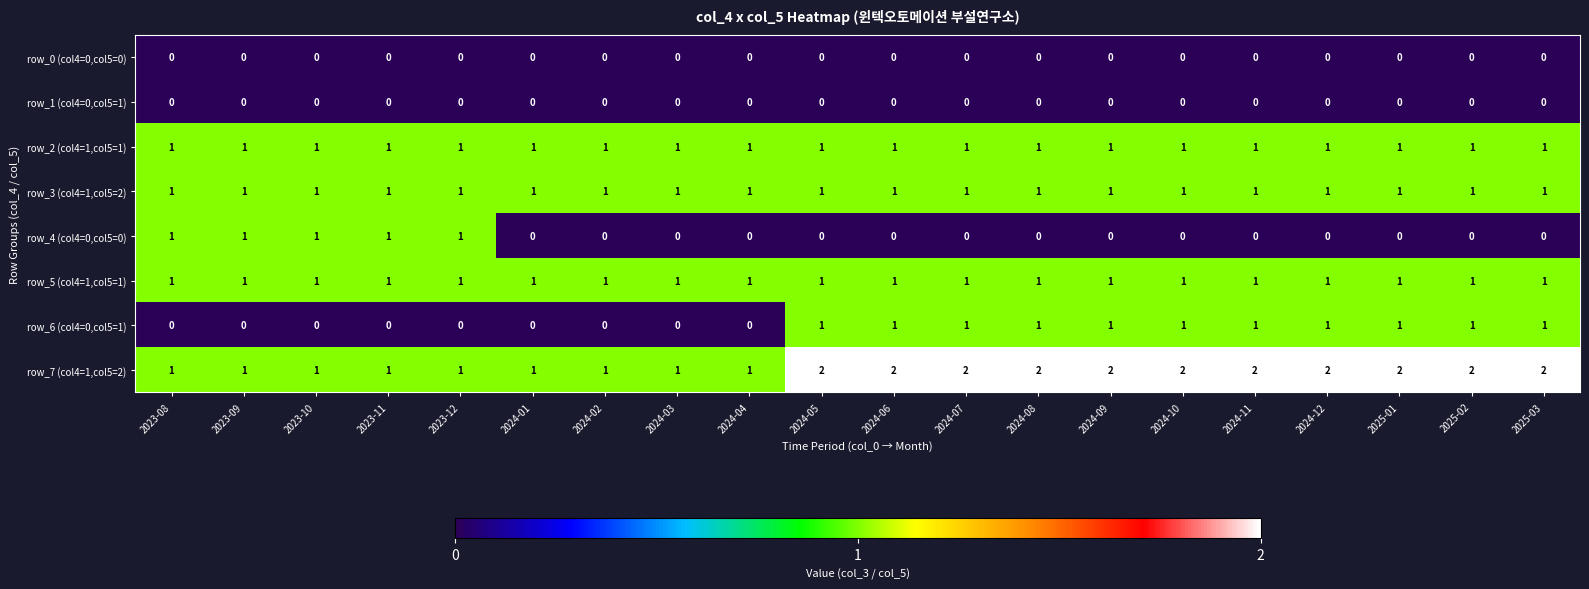

The row_0 (col4=0,col5=0) series shows 0 at 2023-12. True or false?

True